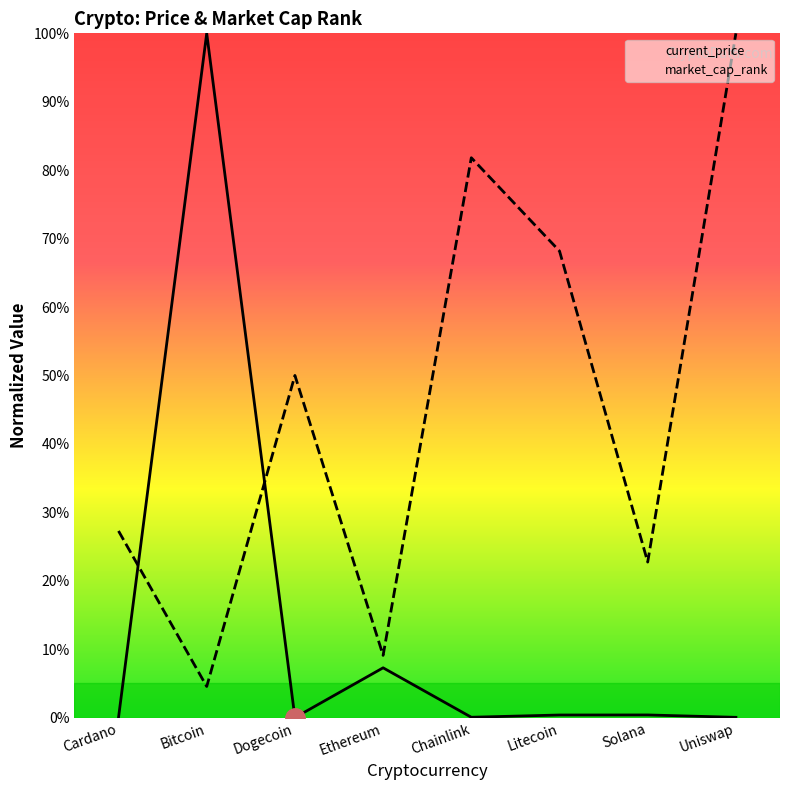

What are all the series names shown in the legend?

current_price, market_cap_rank